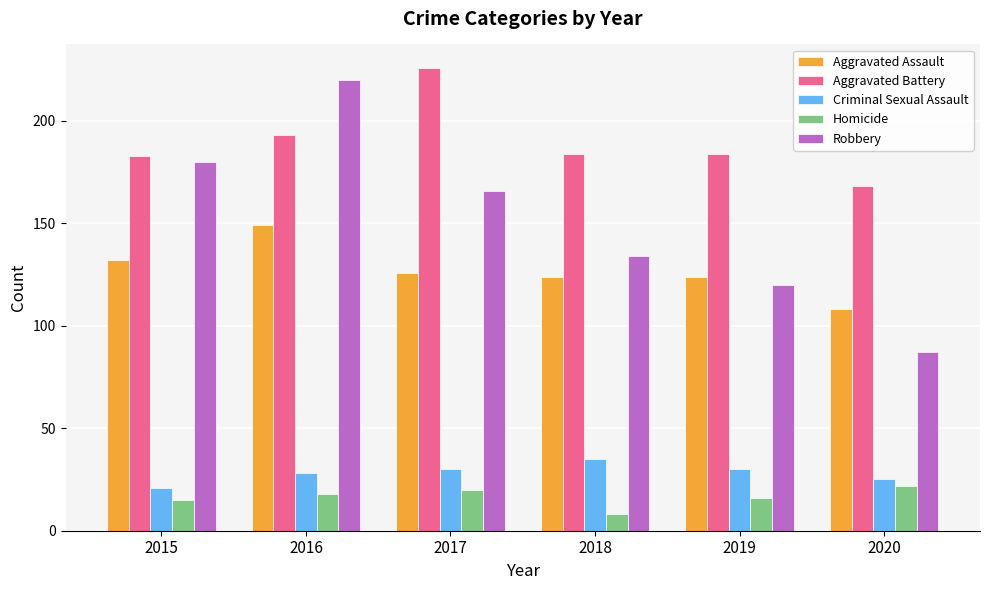

True or false: Aggravated Assault has a value of 186 at 2018.

False